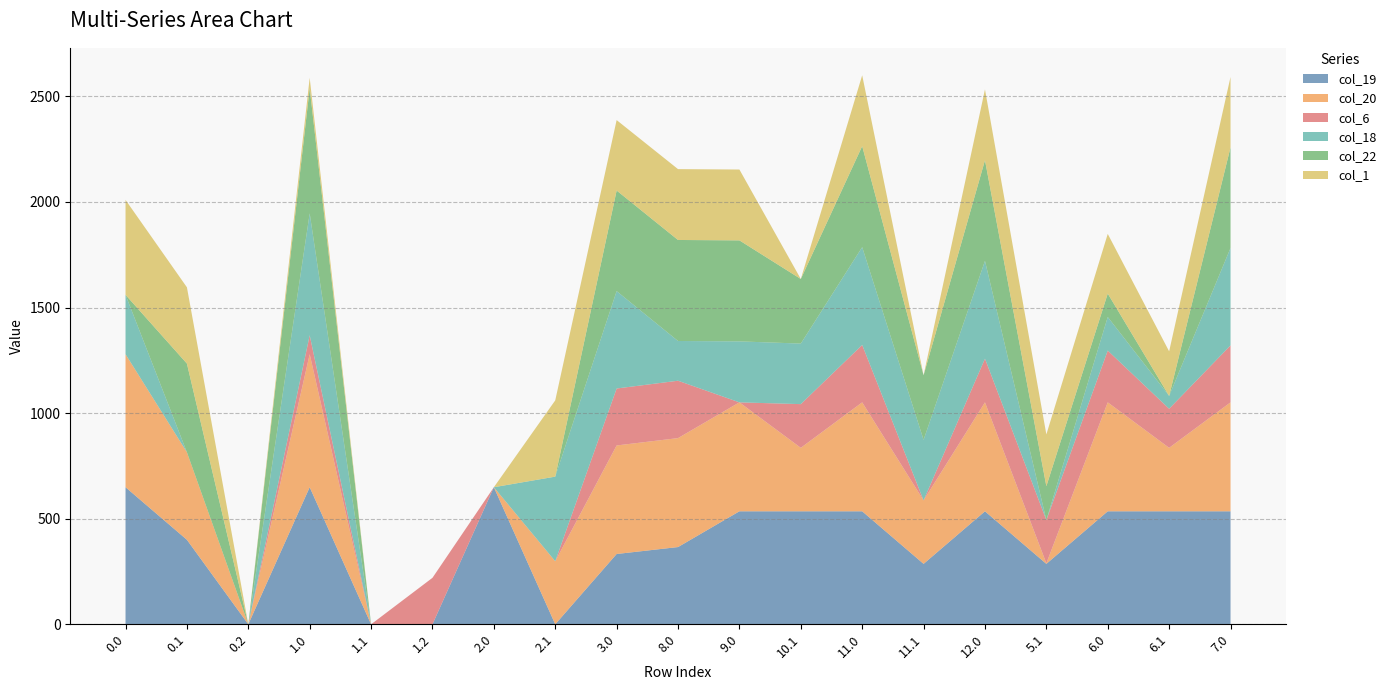

Reading right to left, extract all data points from this chart.

col_19: 7.0=535.0	6.1=535.0	6.0=535.0	5.1=286.1	12.0=535.0	11.1=286.1	11.0=535.0	10.1=535.0	9.0=535.0	8.0=365.7	3.0=332.9	2.1=0.0	2.0=649.0	1.2=0.0	1.1=0.0	1.0=649.0	0.2=0.0	0.1=400.1	0.0=649.0
col_20: 7.0=515.9	6.1=300.5	6.0=515.9	5.1=2.5	12.0=515.9	11.1=300.5	11.0=515.9	10.1=300.5	9.0=515.9	8.0=515.9	3.0=513.9	2.1=298.5	2.0=0.0	1.2=0.0	1.1=0.0	1.0=629.9	0.2=0.0	0.1=414.5	0.0=629.9
col_6: 7.0=269.7	6.1=185.0	6.0=245.1	5.1=204.9	12.0=206.9	11.1=0.0	11.0=271.7	10.1=206.9	9.0=0.0	8.0=271.7	3.0=269.7	2.1=0.0	2.0=0.0	1.2=220.1	1.1=0.0	1.0=89.7	0.2=0.0	0.1=0.0	0.0=0.0
col_18: 7.0=461.2	6.1=60.7	6.0=159.0	5.1=0.0	12.0=463.2	11.1=286.7	11.0=463.2	10.1=286.7	9.0=288.7	8.0=188.2	3.0=461.2	2.1=400.7	2.0=0.0	1.2=0.0	1.1=0.0	1.0=577.2	0.2=0.0	0.1=0.0	0.0=281.2
col_22: 7.0=476.3	6.1=0.0	6.0=110.9	5.1=160.3	12.0=476.3	11.1=305.9	11.0=478.3	10.1=305.9	9.0=478.3	8.0=478.3	3.0=476.3	2.1=0.0	2.0=0.0	1.2=0.0	1.1=0.0	1.0=592.3	0.2=0.0	0.1=419.9	0.0=0.0
col_1: 7.0=333.5	6.1=211.1	6.0=282.5	5.1=245.1	12.0=335.5	11.1=0.0	11.0=335.5	10.1=0.0	9.0=335.5	8.0=335.5	3.0=333.5	2.1=361.1	2.0=0.0	1.2=0.0	1.1=0.0	1.0=49.5	0.2=0.0	0.1=361.1	0.0=449.5